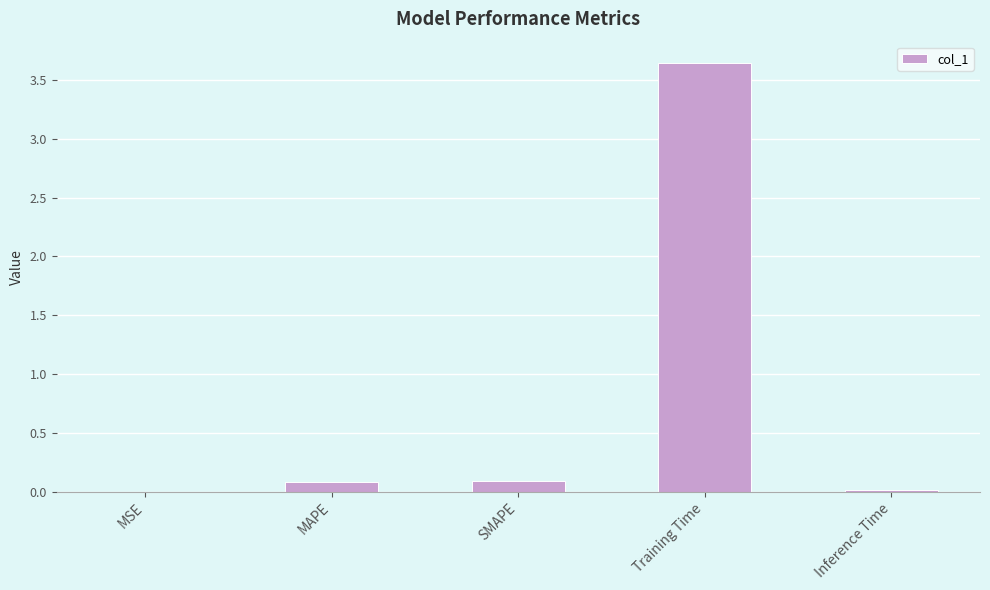

Count the number of data series in this chart.

1